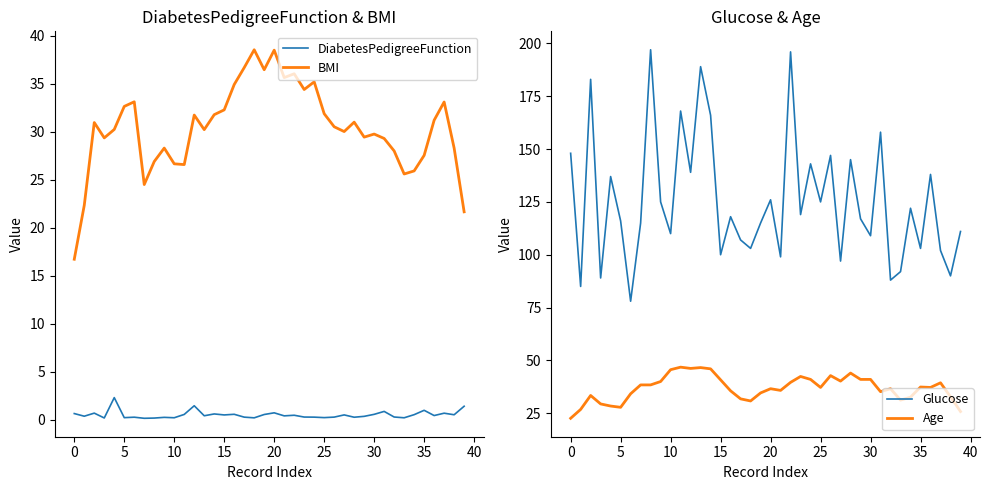

What is the approximate value of BMI at 37?

33.1